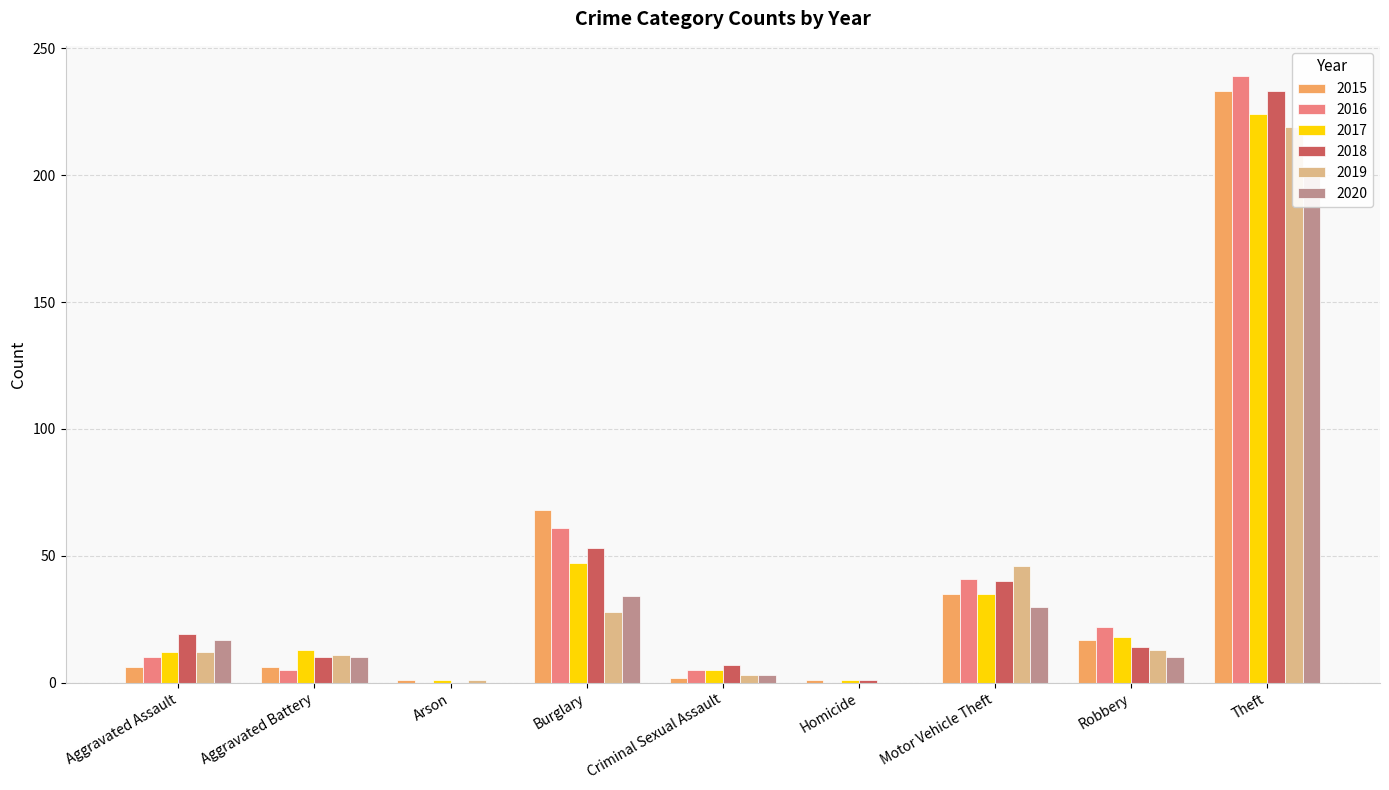

What position from the left is Aggravated Battery?

2